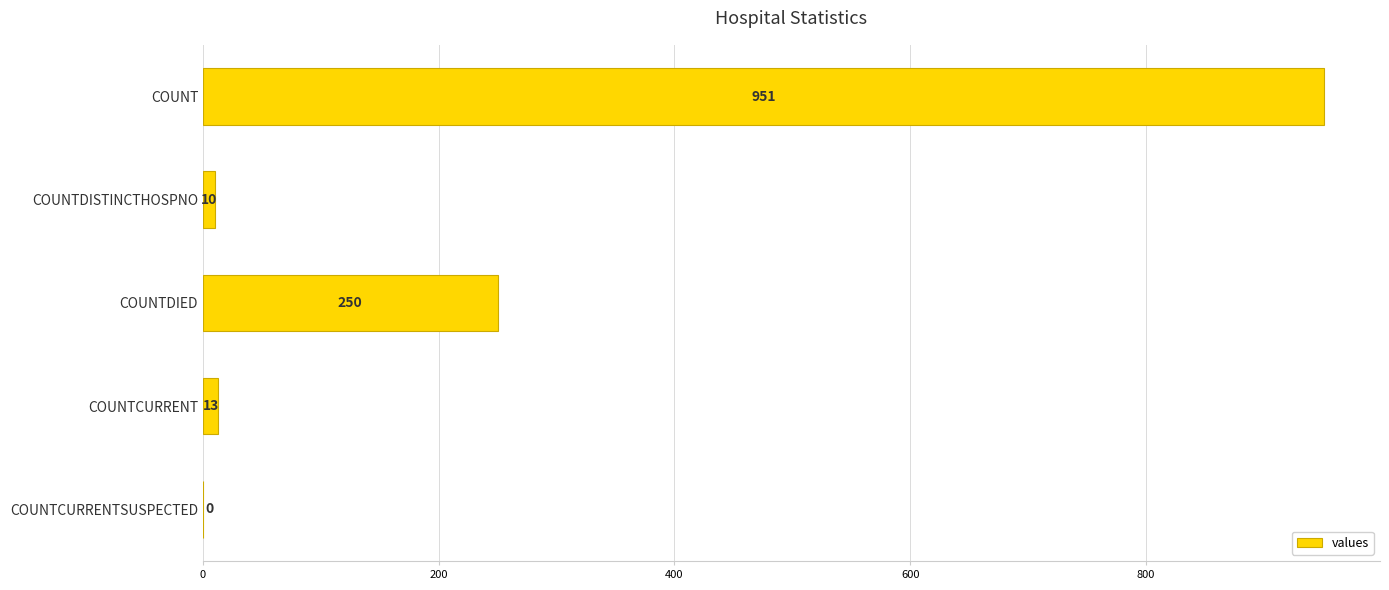

Reading bottom to top, list all the values displayed in this chart.

COUNTCURRENTSUSPECTED=0	COUNTCURRENT=13	COUNTDIED=250	COUNTDISTINCTHOSPNO=10	COUNT=951